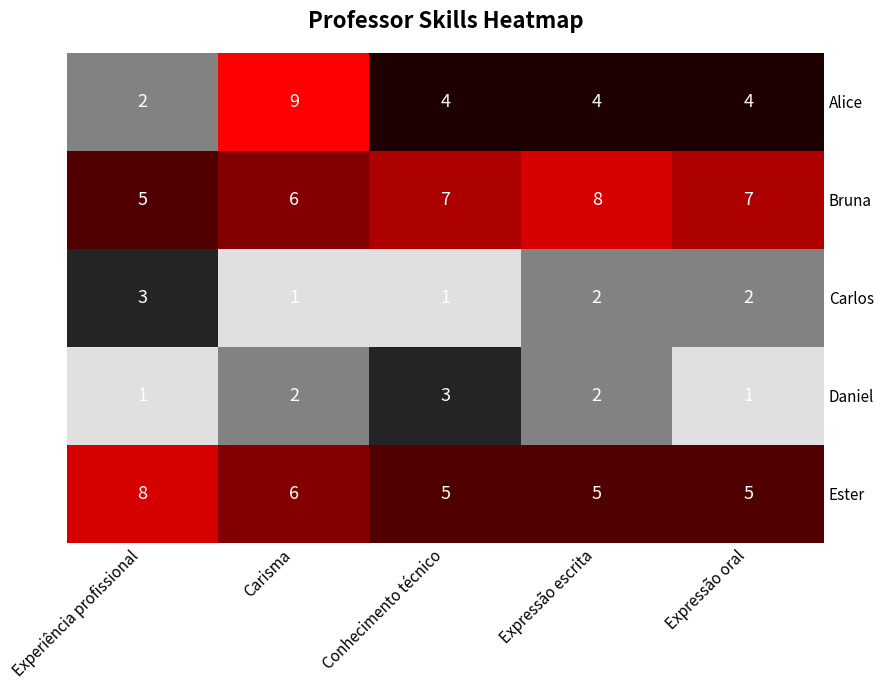

What is the maximum value shown in the chart?

9